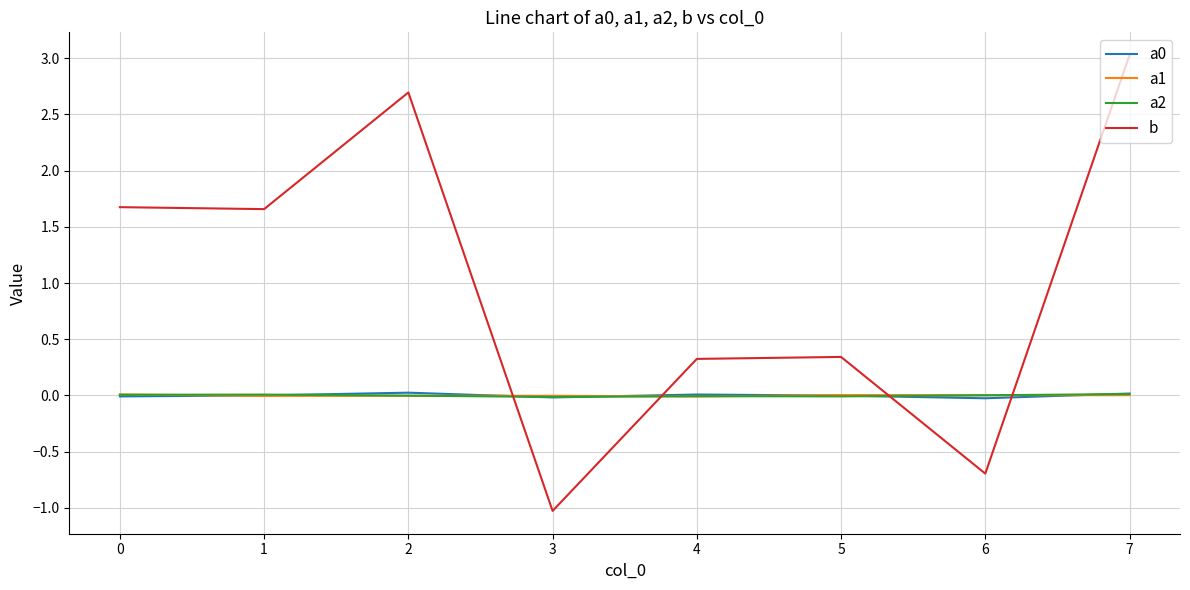

Is it true that a0 equals 0.0 at 7?

True